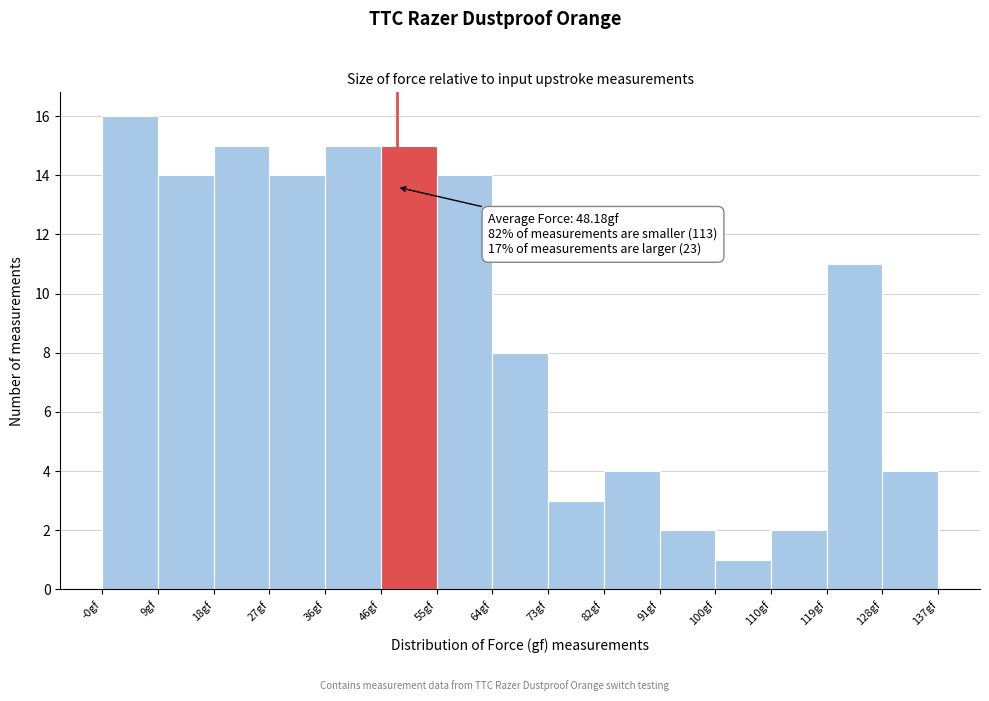

Over which range of the x-axis is the bar tallest?

0 to 9